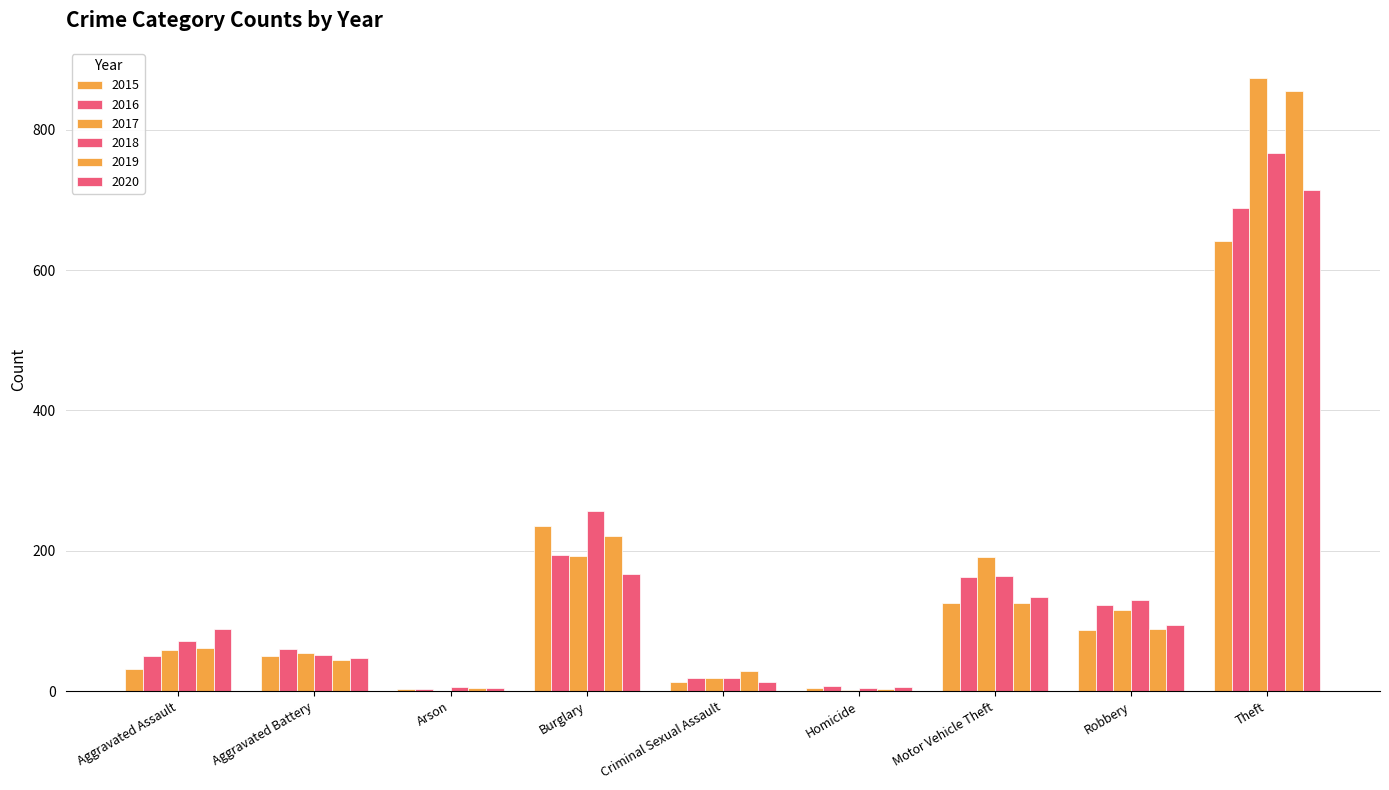

Between Arson and Homicide, which is larger?

Homicide